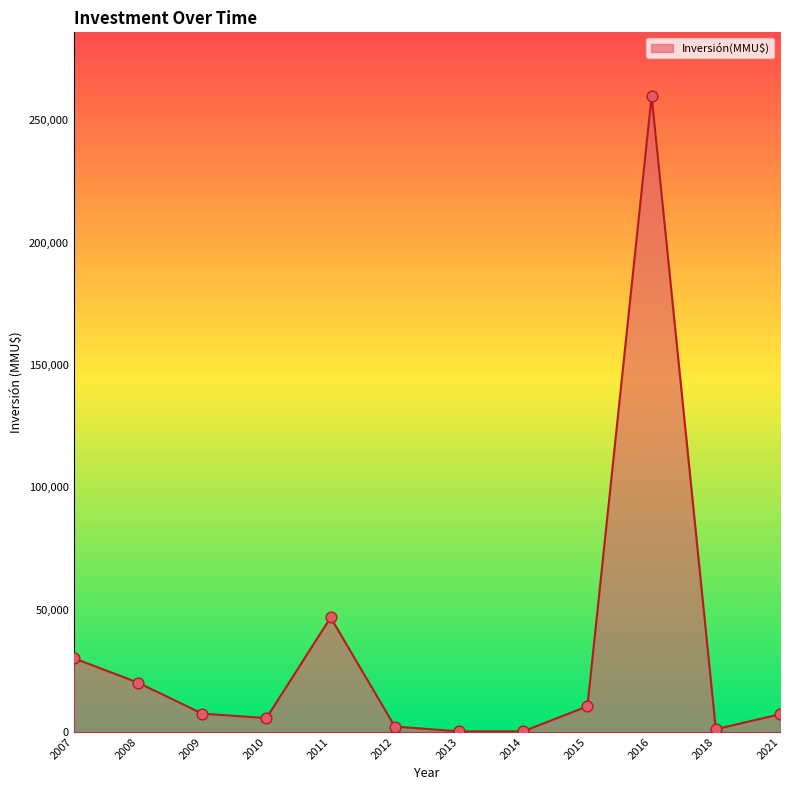

Between 2010 and 2015, which is larger?

2015